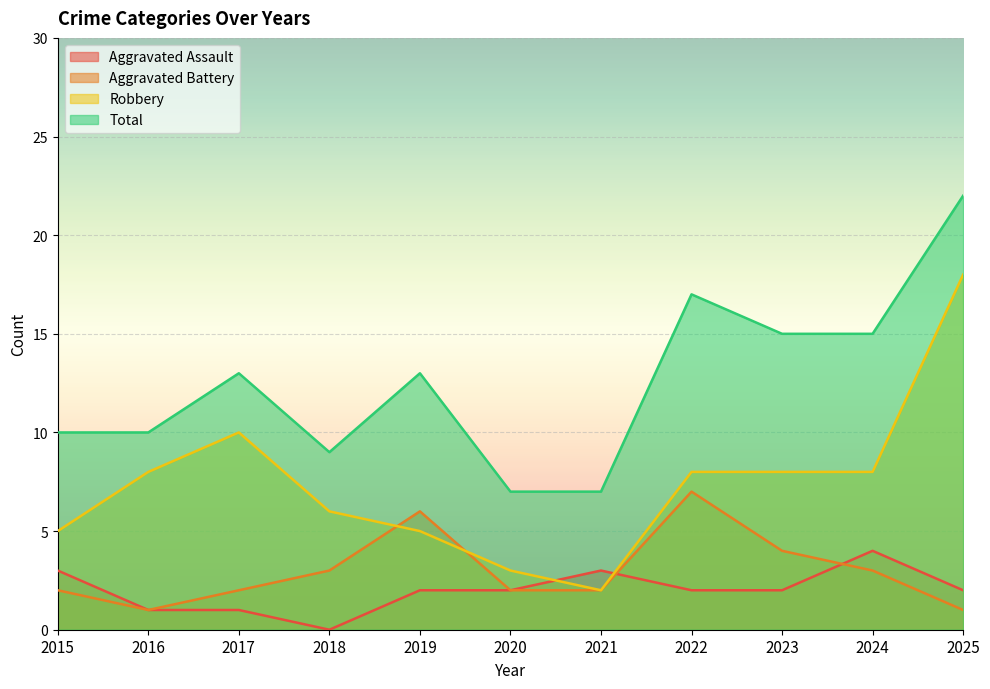

At which label does Total reach its minimum?

2020